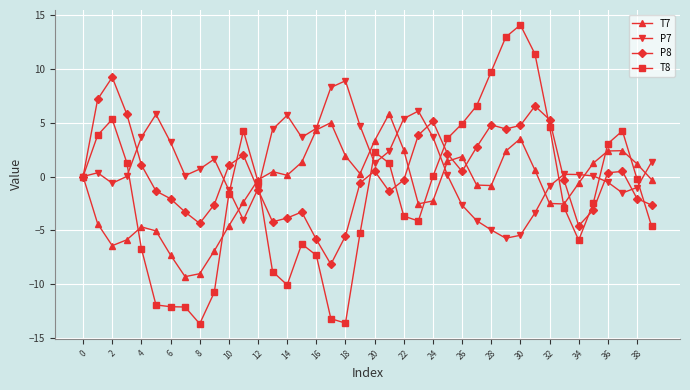

True or false: T7 has more than 0 interior local peaks.

True